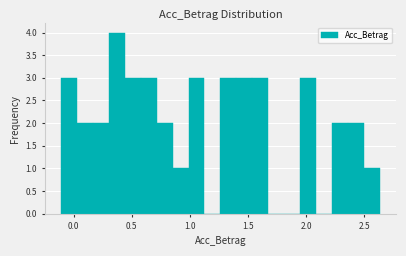

Read against the x-axis, roughly where is the centre of the tallest bar?

0.35